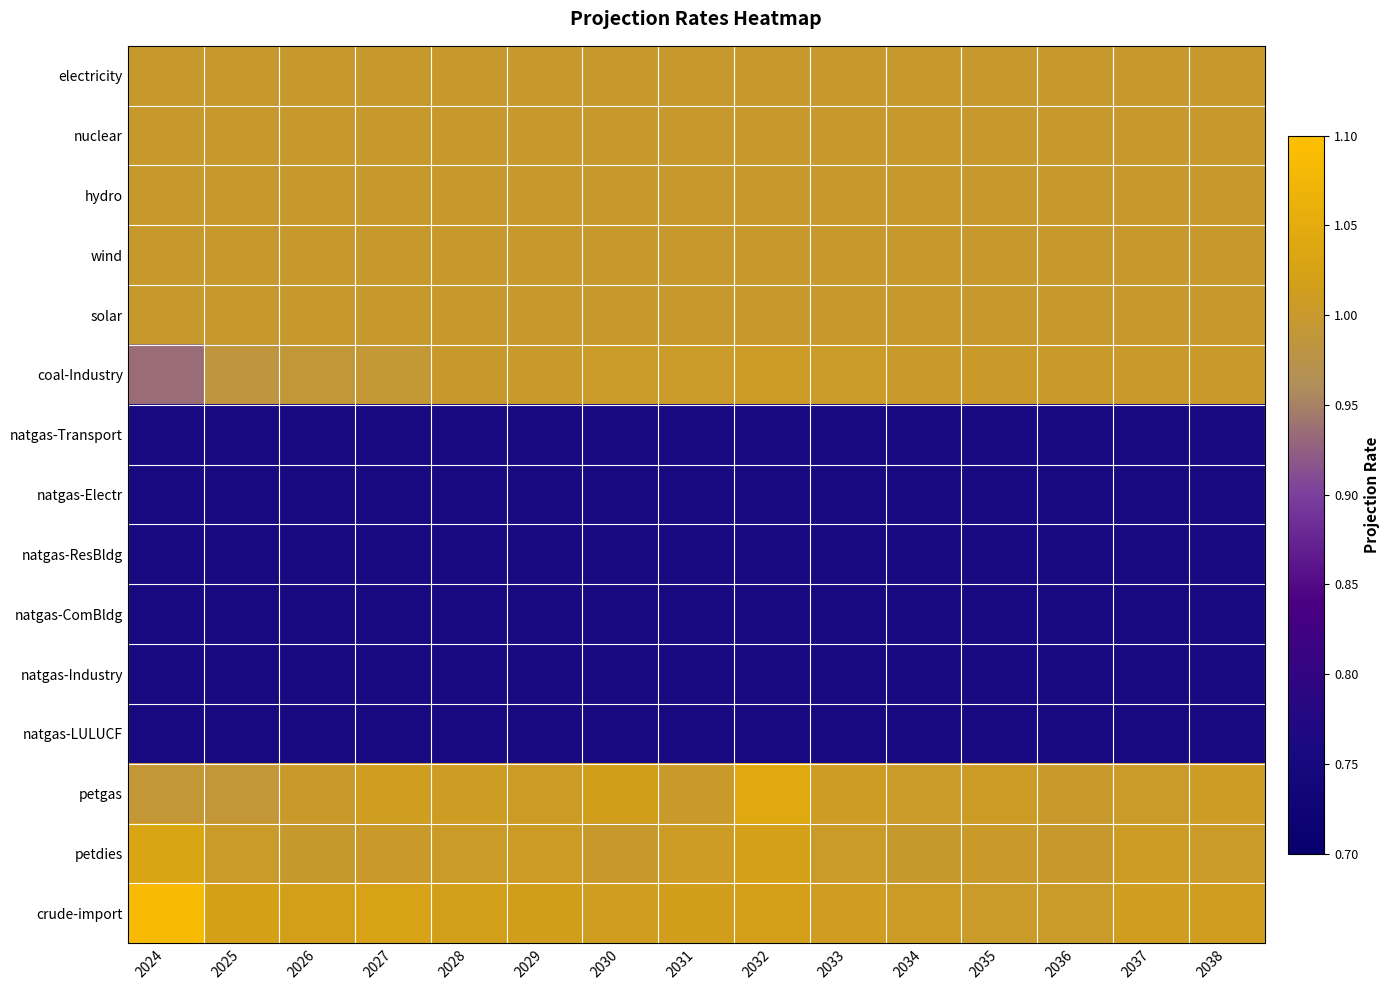

Between 2036 and 2032, which is larger?

2036